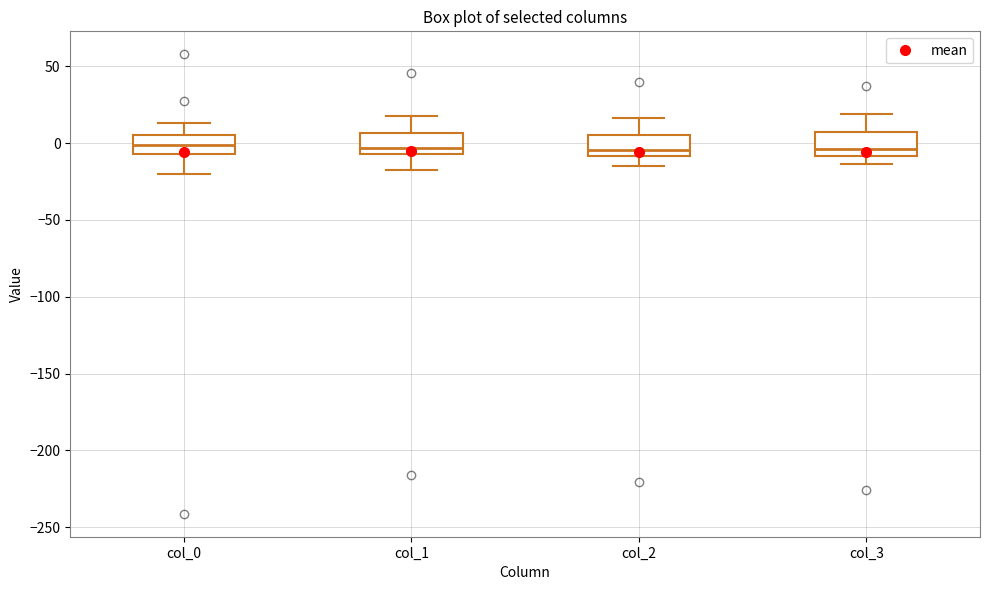

Reading left to right, read every box against the y-axis: the position of its median line, the range the box covers, and the ends of its whiskers. The values are not printed on the chart, so give them approximately, as read against the axis.

col_0: median 0, box -5 to 5, whiskers -20 to 15
col_1: median -5 (just above the box's lower edge), box -5 to 5, whiskers -15 to 20
col_2: median -5, box -10 to 5, whiskers -15 to 15
col_3: median -5, box -10 to 5, whiskers -15 to 20